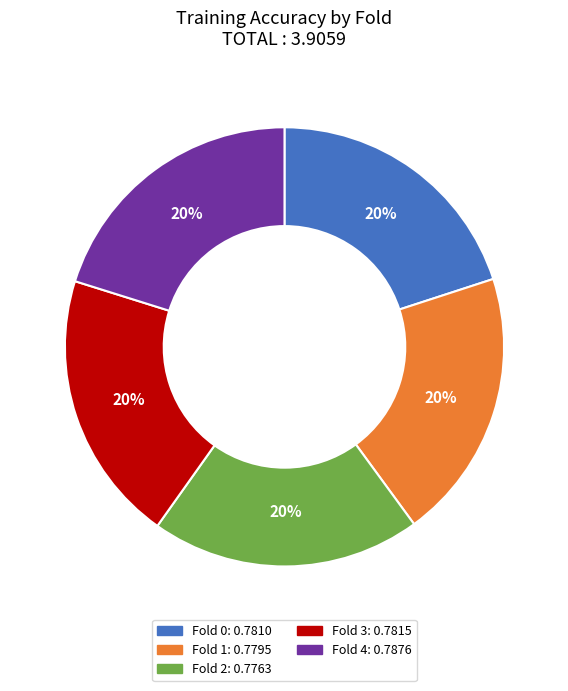

Count the number of slices in the pie.

5